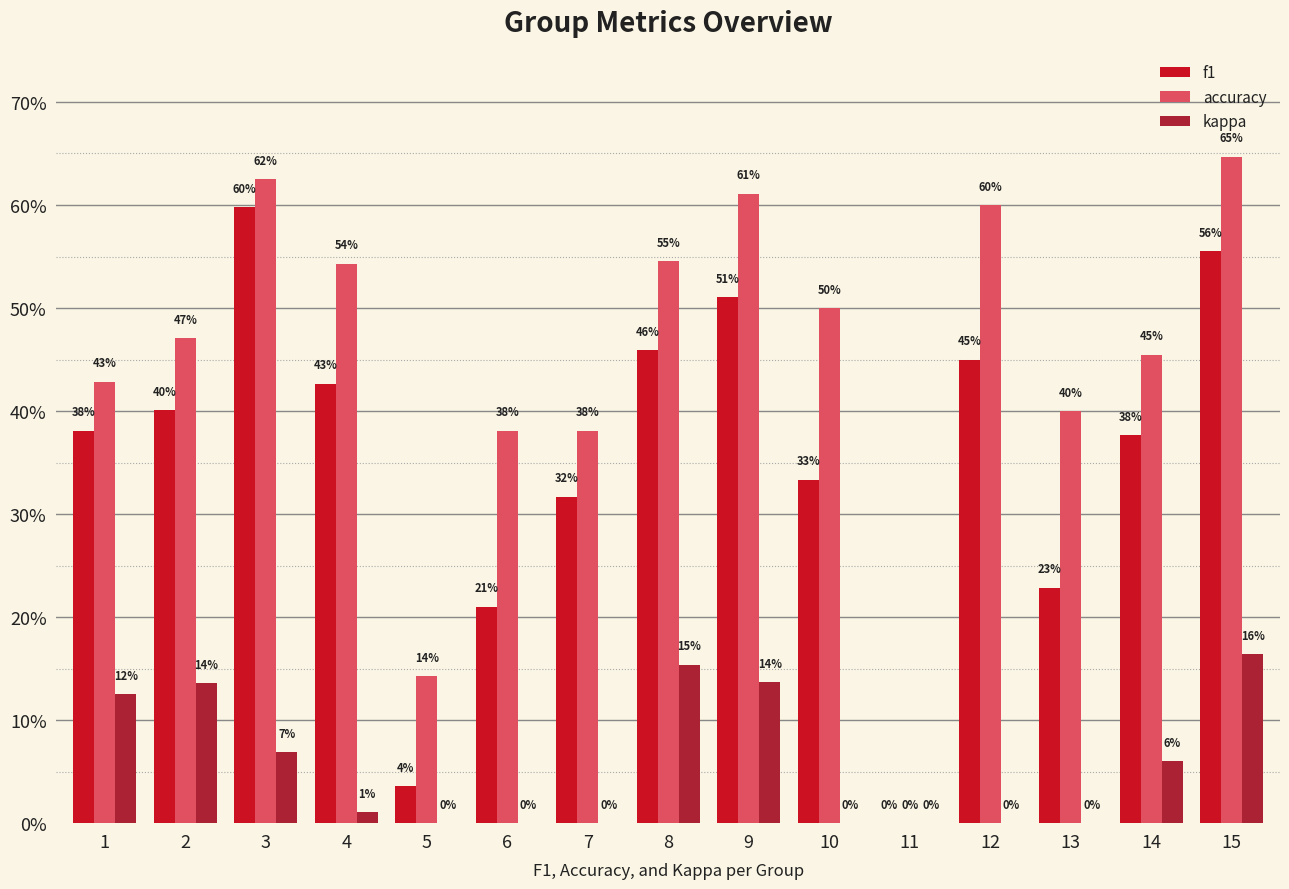

What is the sum of the kappa values at 15 and 6?

0.2